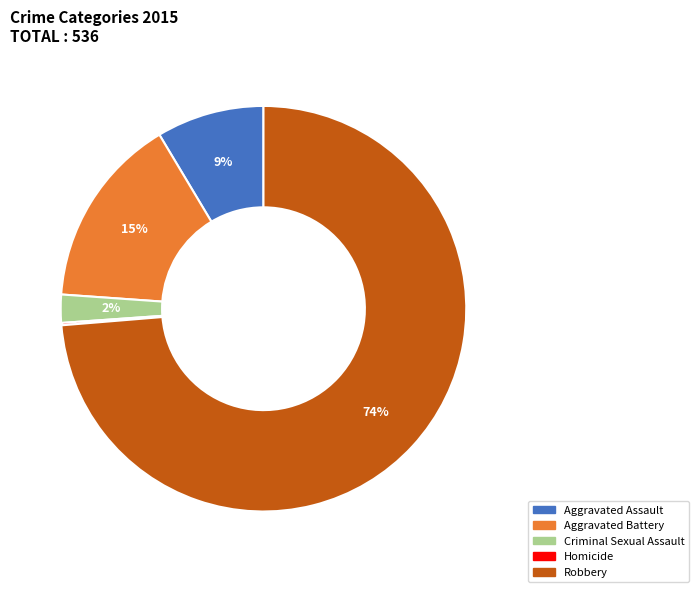

Which slice is the largest?

Robbery